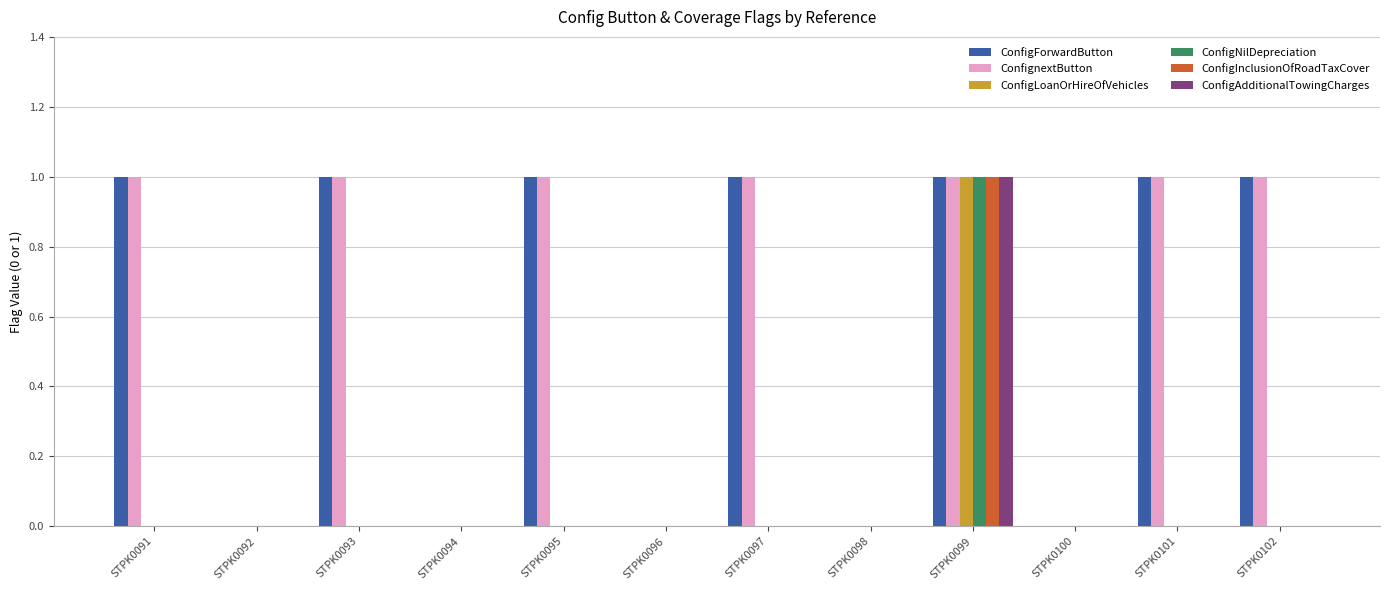

Count the number of data series in this chart.

6